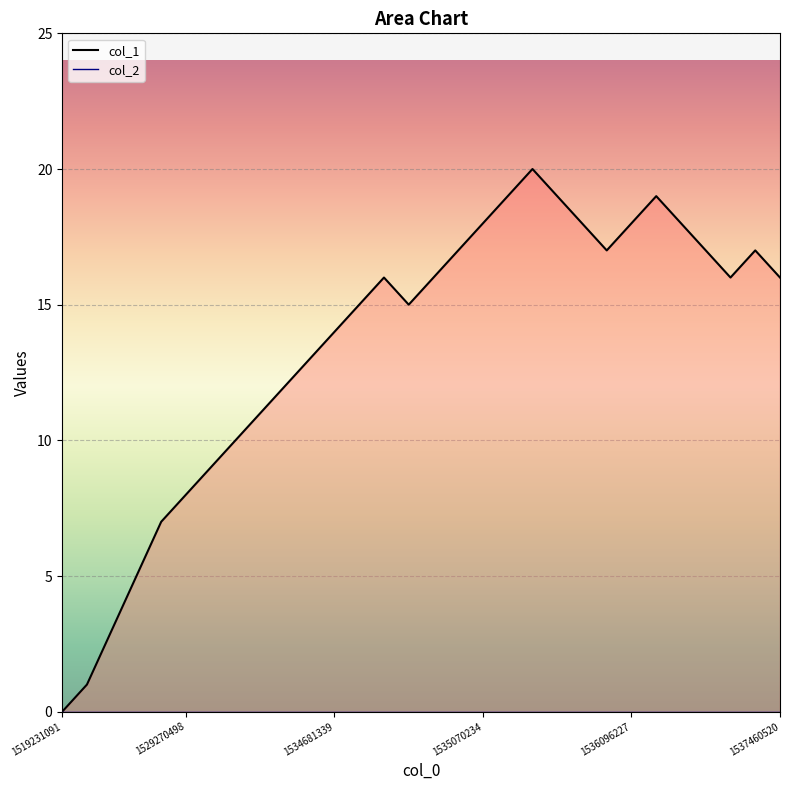

True or false: there are more than 1 points higher than both neighbors.

True